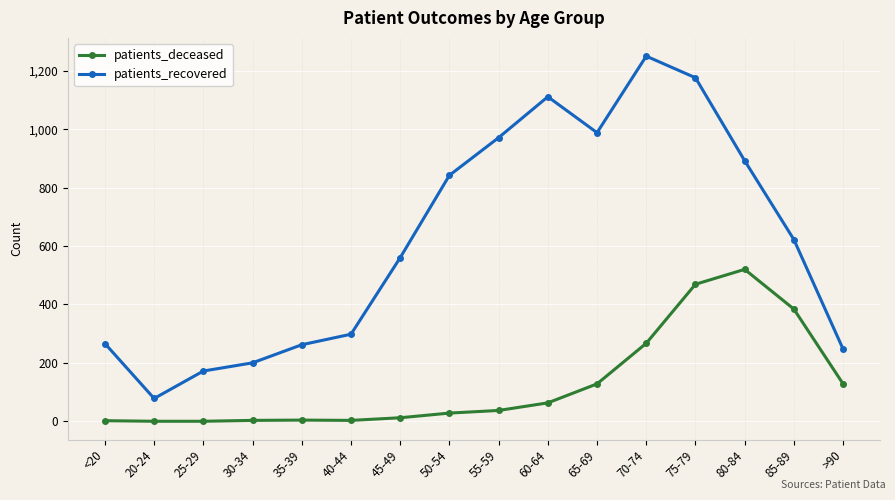

True or false: patients_recovered has more than 1 points higher than both neighbors.

True